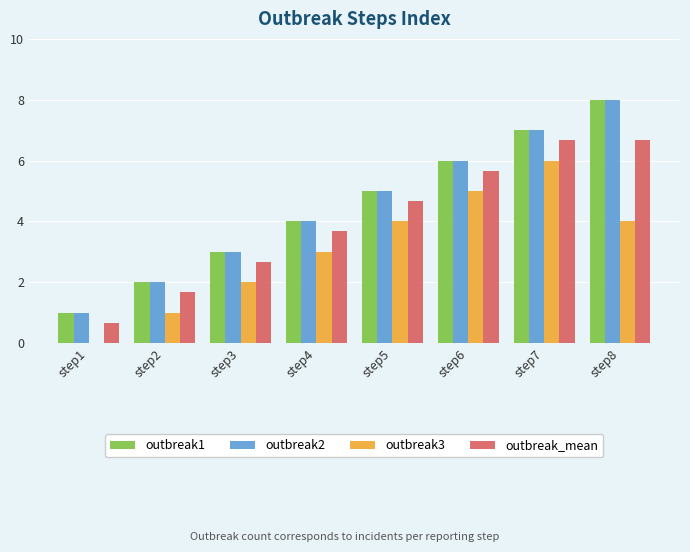

What is the sum of the outbreak_mean values at step5 and step3?

7.3